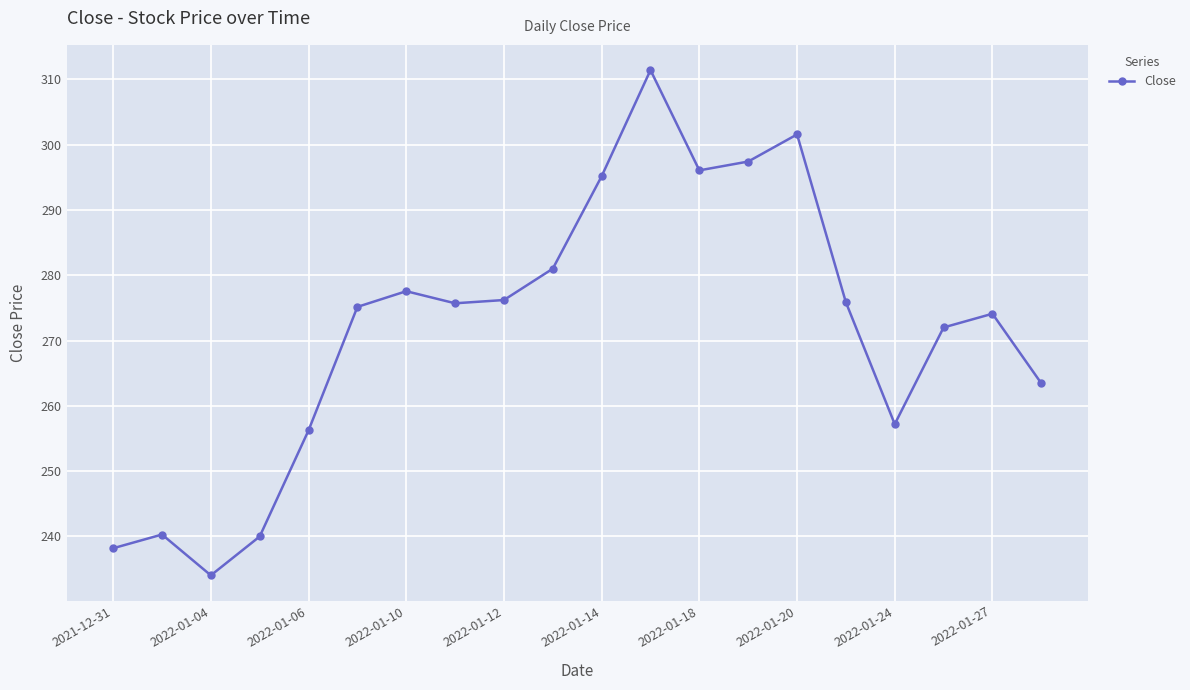

What is the difference between the second highest and minimum values?

67.5